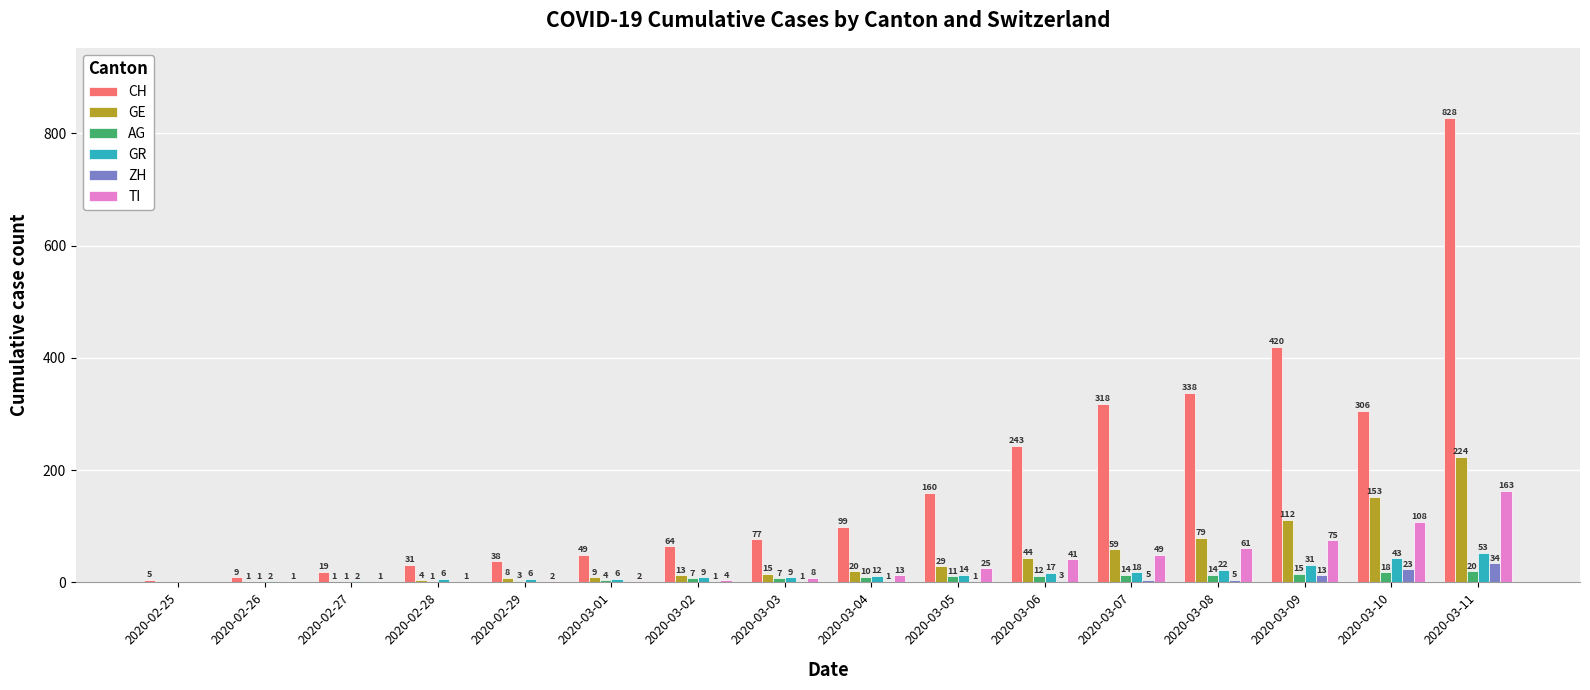

Which series has the widest spread of values?

CH